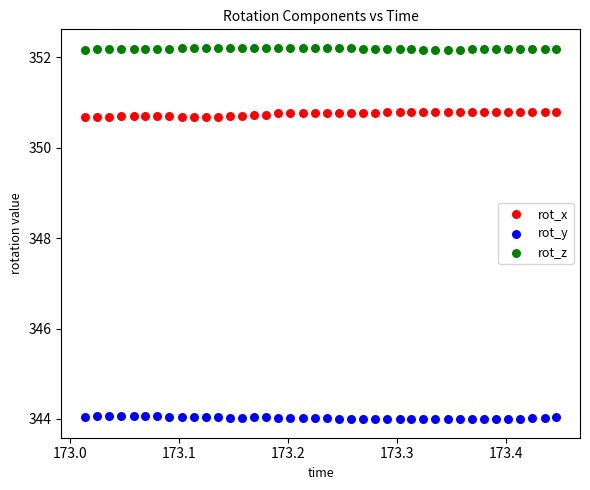

What is the X range (max minus min) for the scatter plot?

0.4